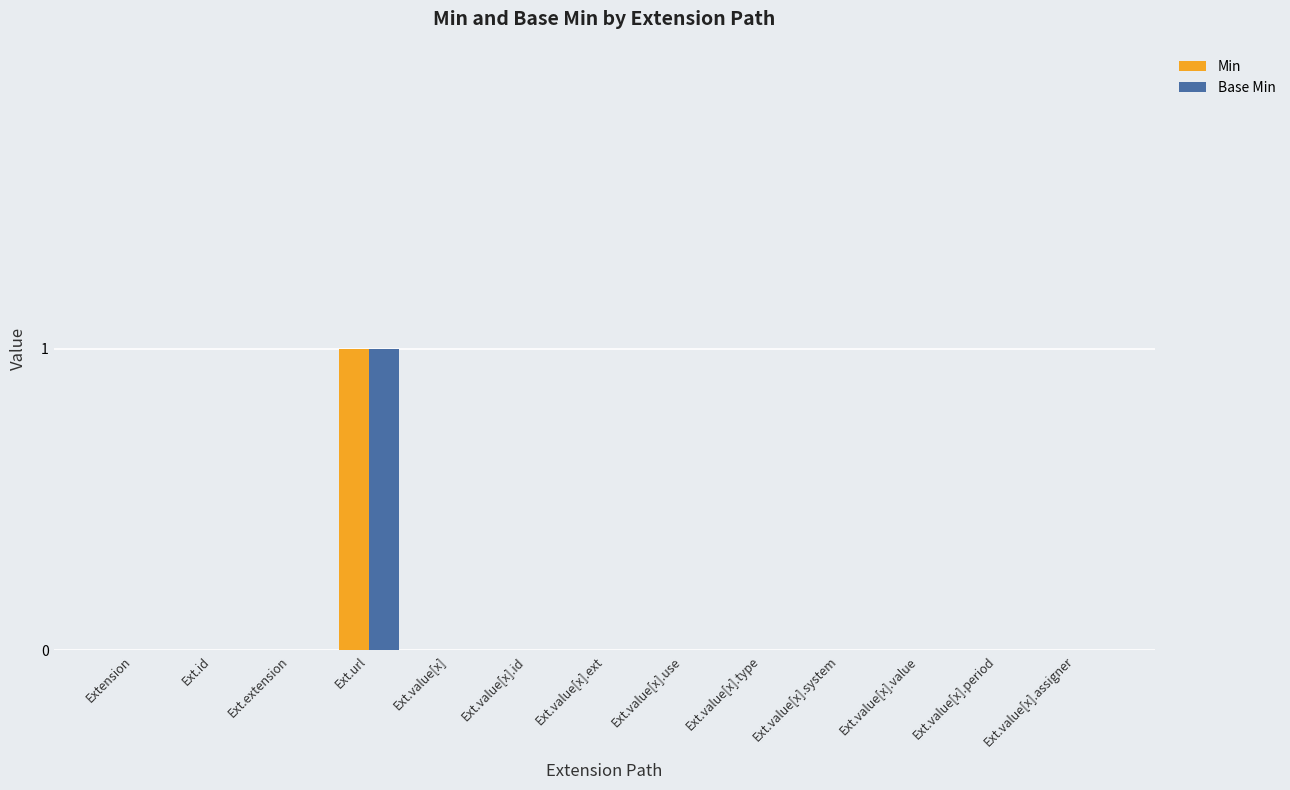

Which label corresponds to the largest value in the chart?

Ext.url